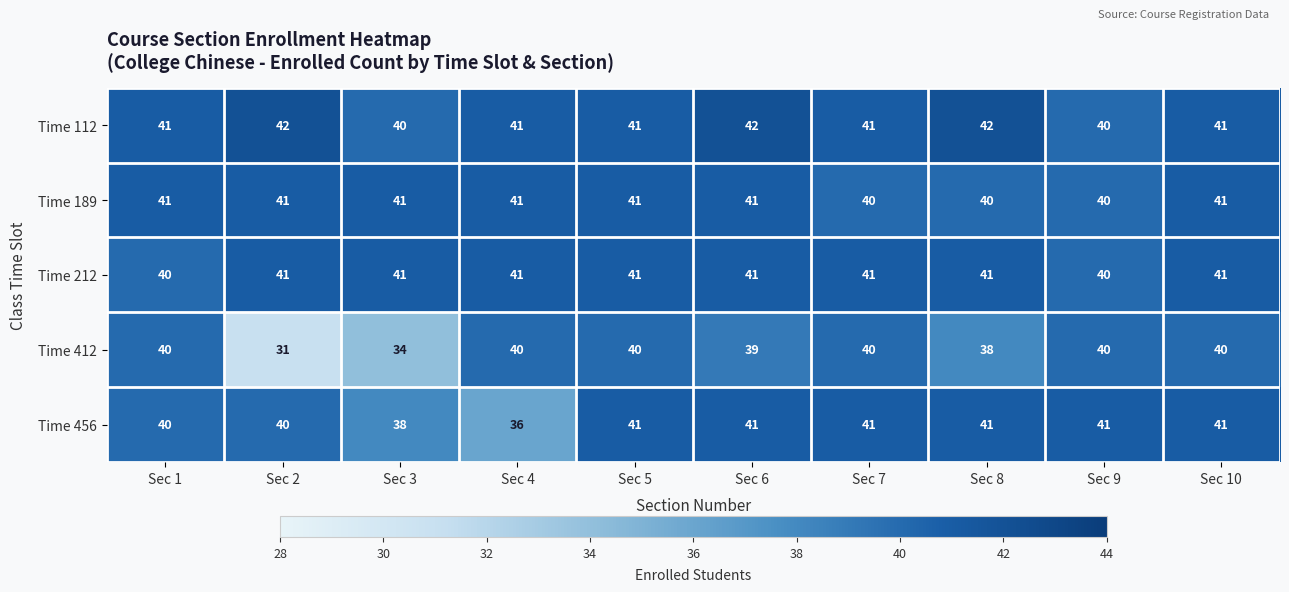

Count the Time 412 values in the range 38 to 40.

8